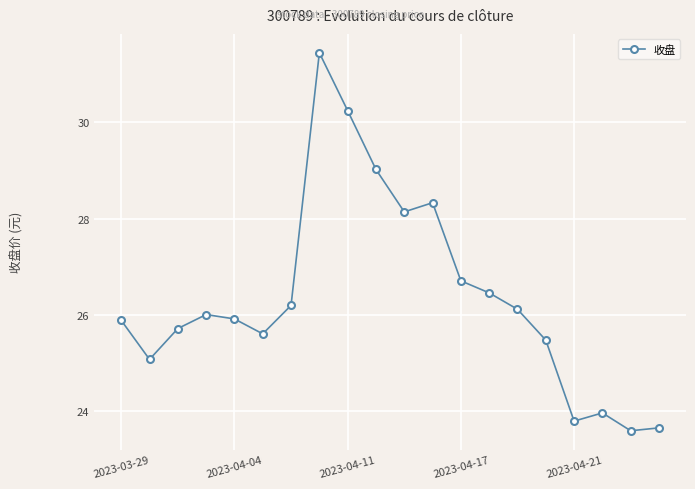

What is the smallest value displayed?

23.6